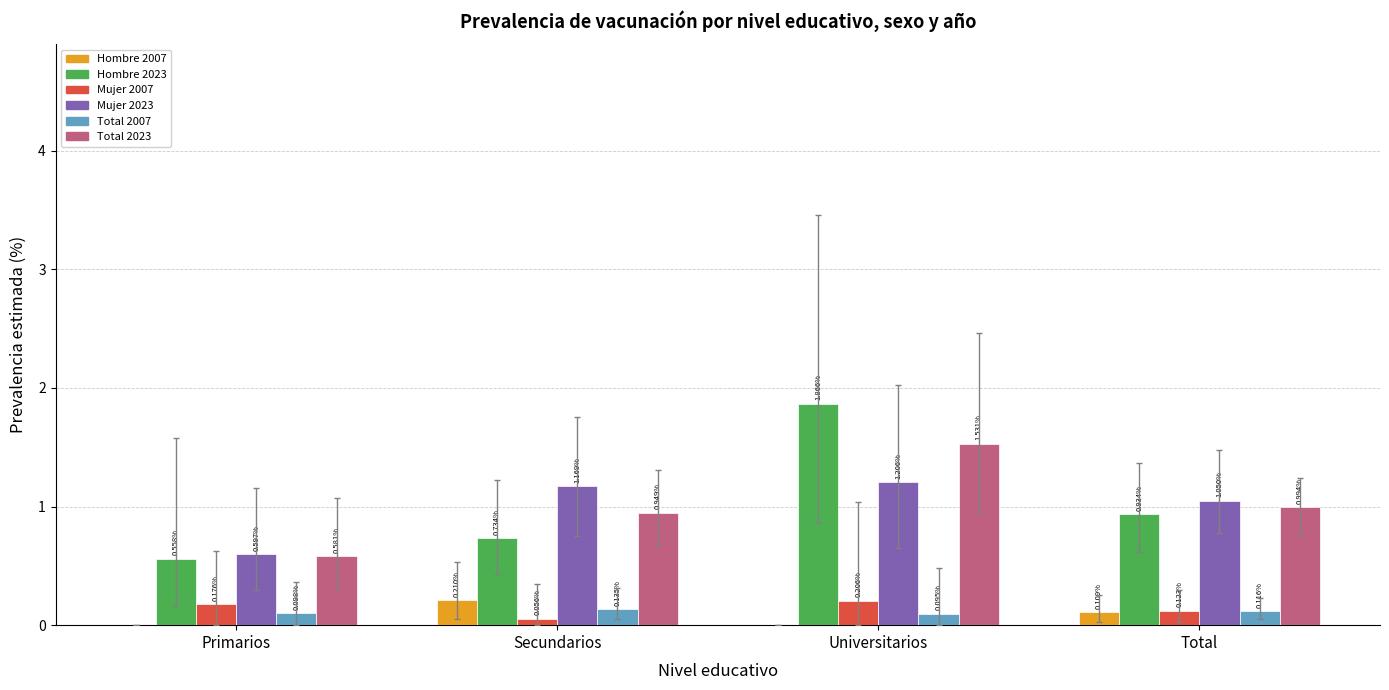

How many Mujer 2007 values are between 0 and 1?

4